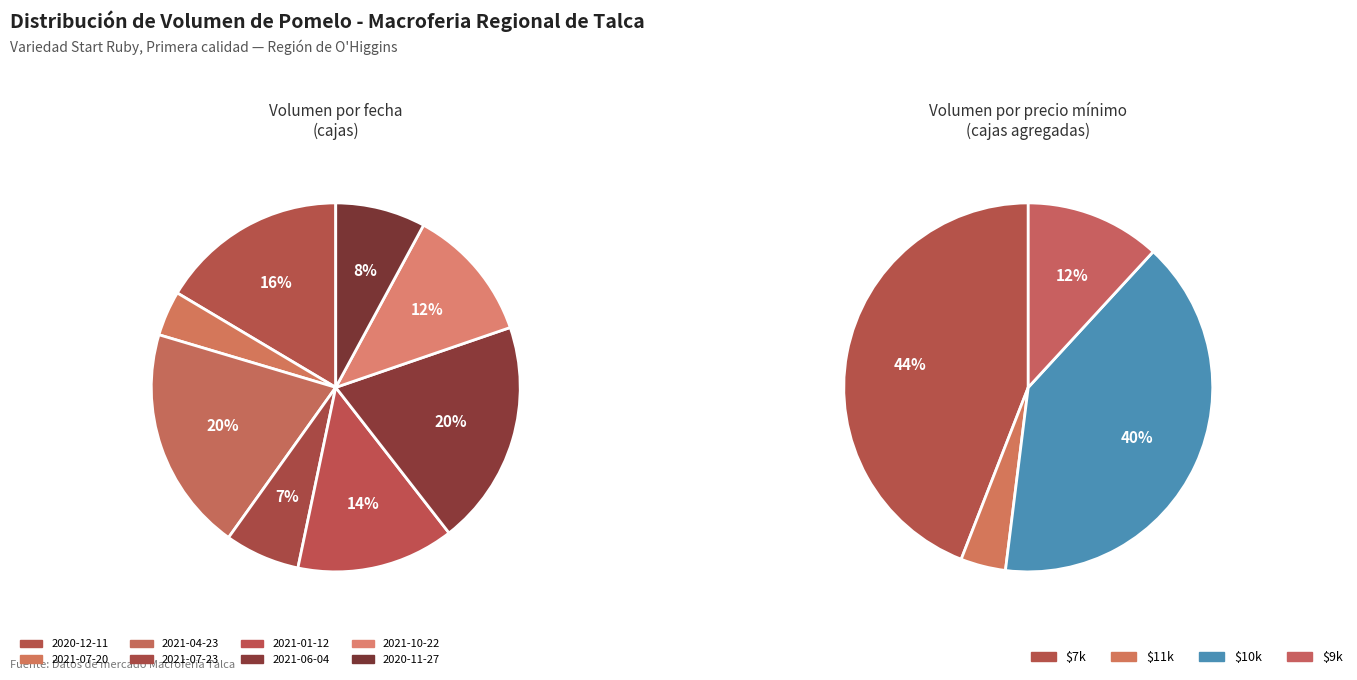

Does 2021-06-04 account for over 50% of the chart?

No